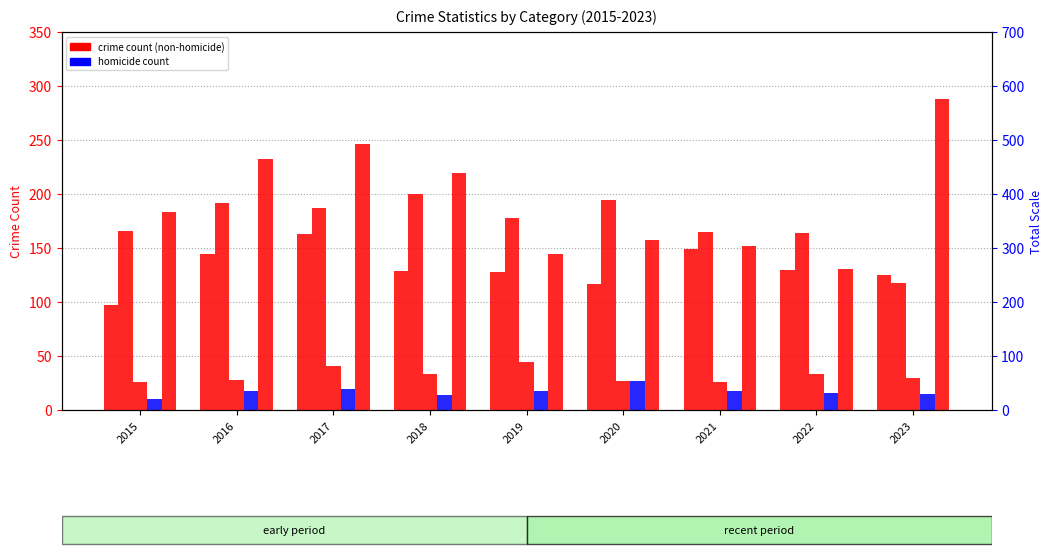

Does the chart contain stacked bars?

No